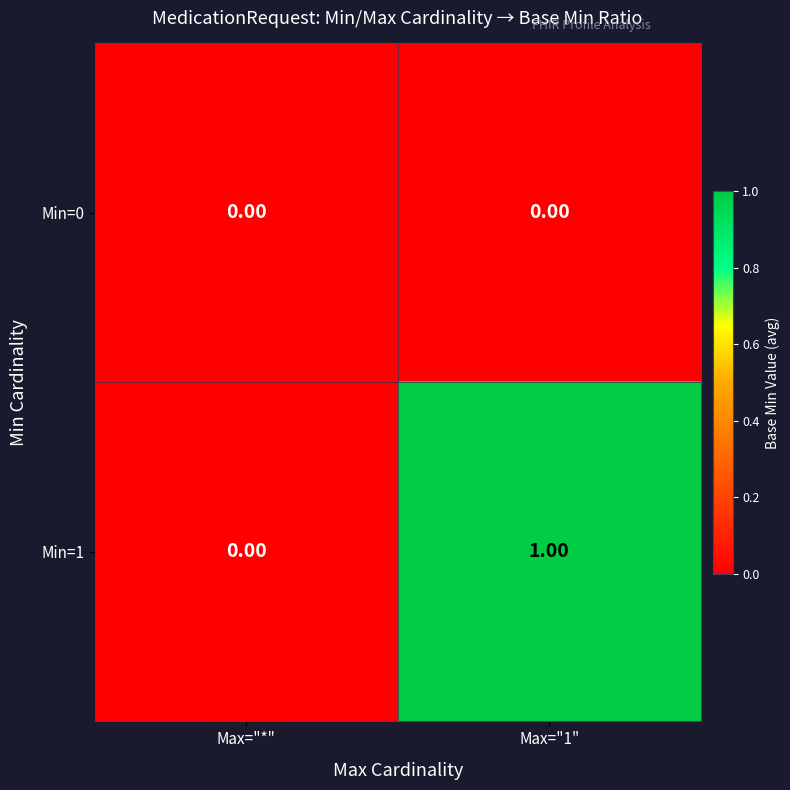

Which series has the largest total across all categories?

Min=1